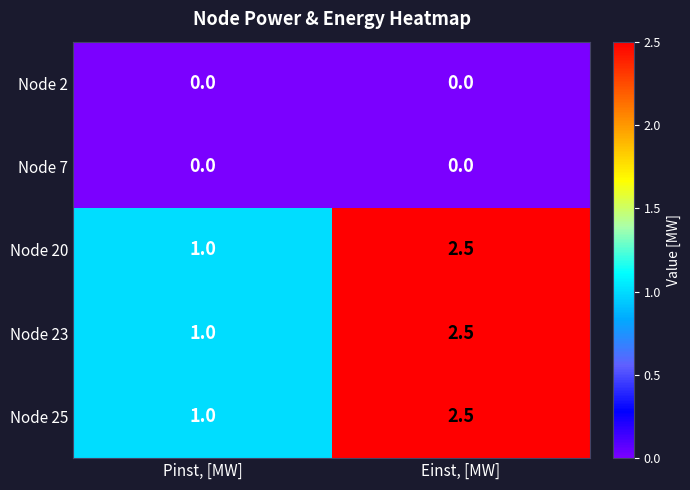

True or false: Node 2 has a value of 0.0 at Pinst, [MW].

True